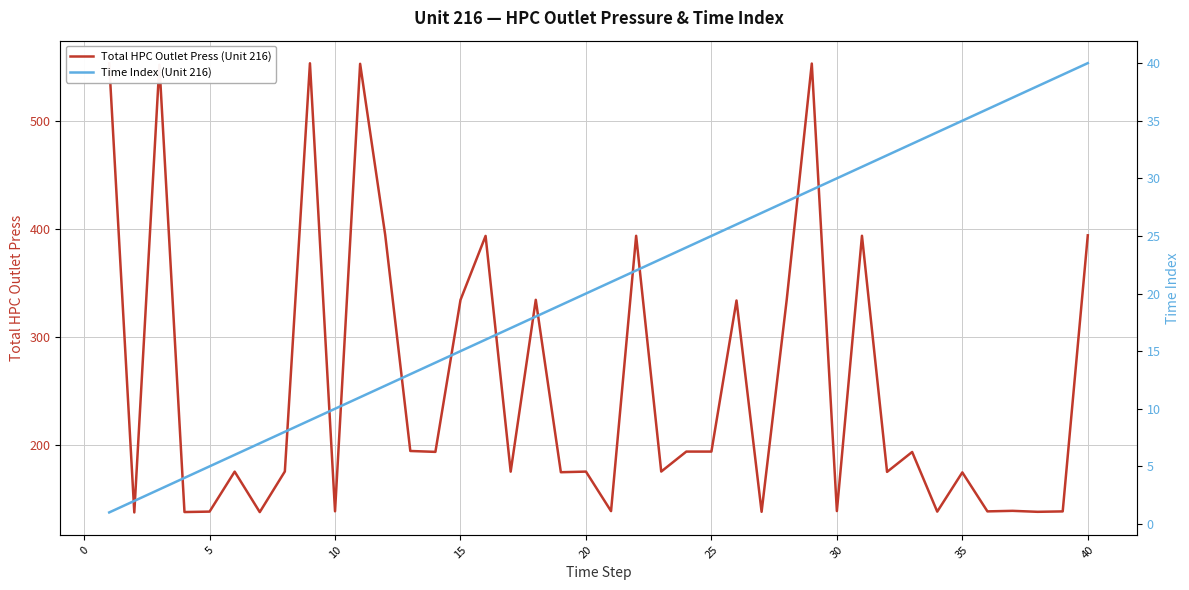

The value of Time Index (Unit 216) at 13 is 25.1. True or false?

False